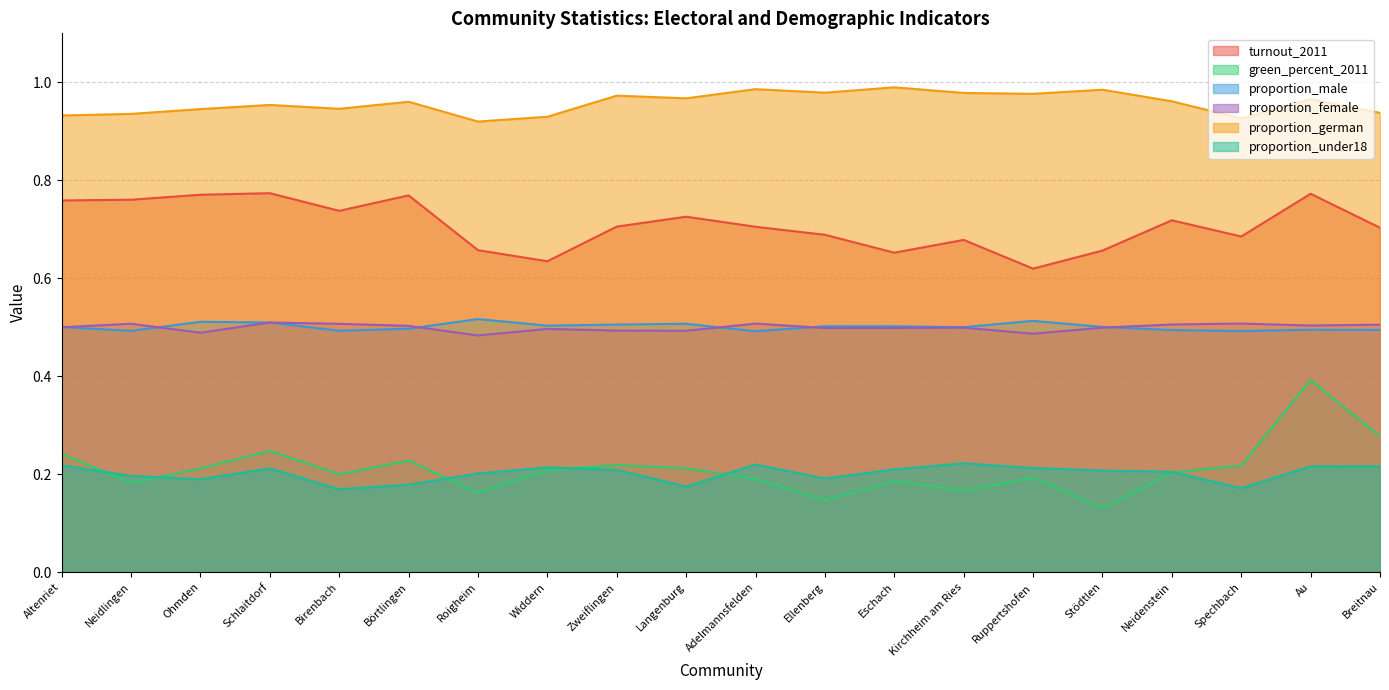

True or false: proportion_female and proportion_german intersect in this chart.

False